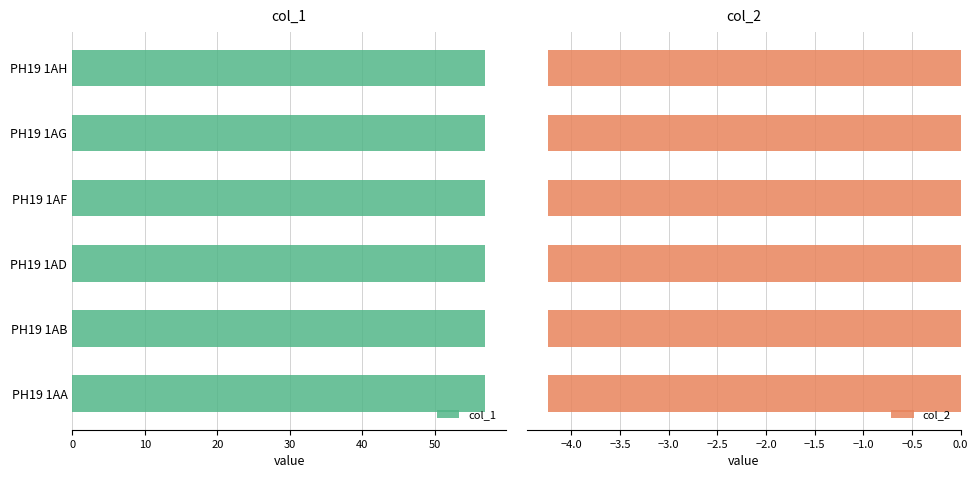

How many data points does each series have?

6